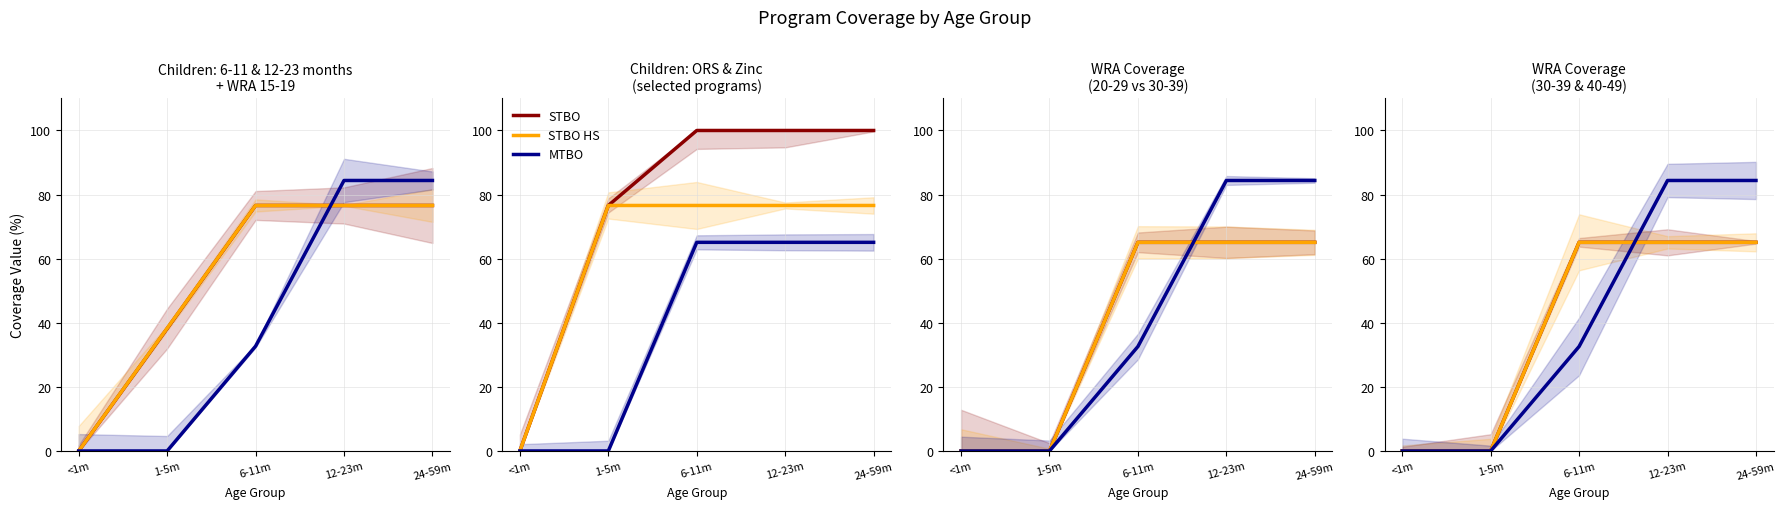

What position from the right is 1-5m?

4